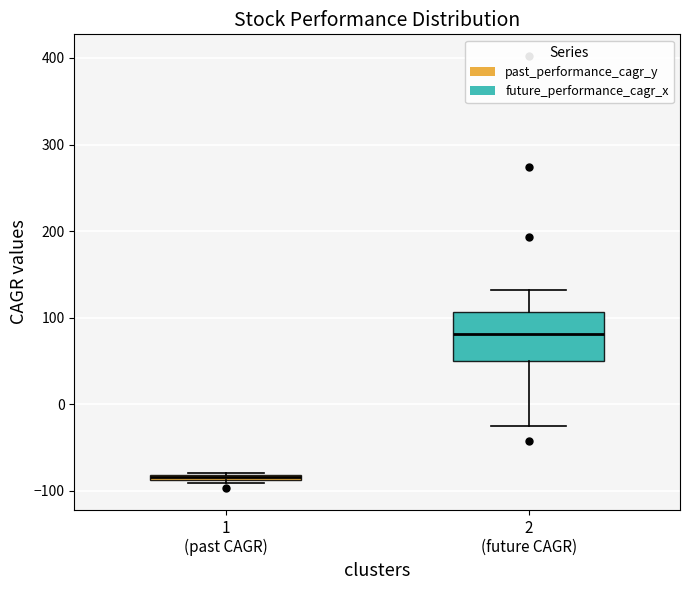

Where is the upper edge of the box for 1 (past CAGR) on the y-axis? The values are not printed on the chart, so give them approximately, as read against the axis.

-80